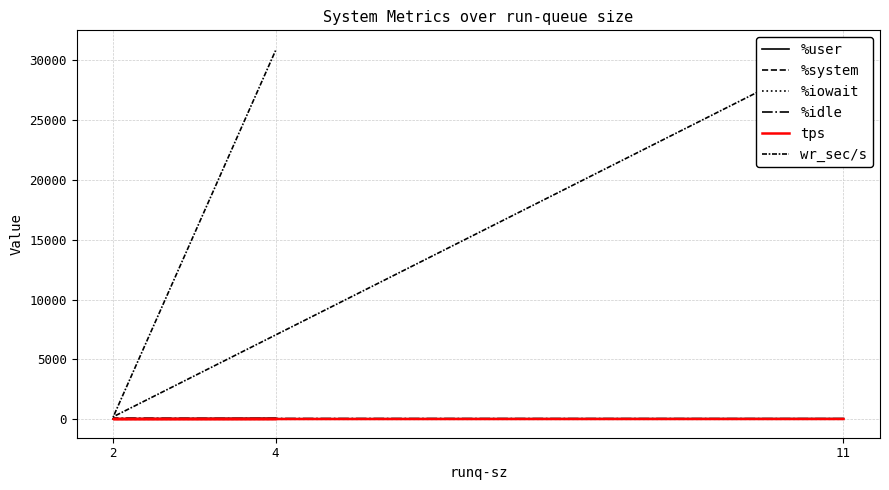

Which series changed the most between 11 and 2?

wr_sec/s